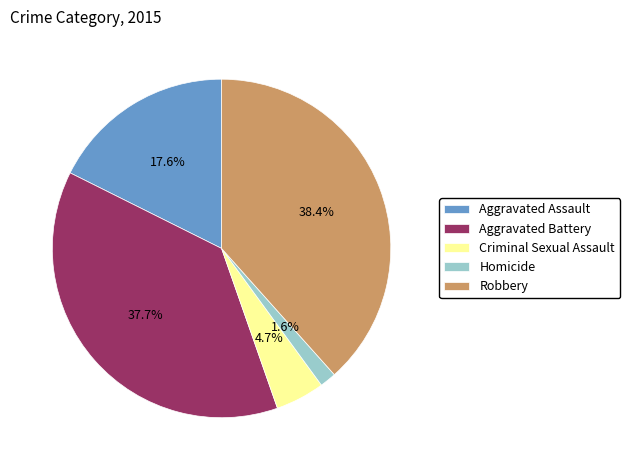

Is it true that Aggravated Battery is 45% of the pie?

False